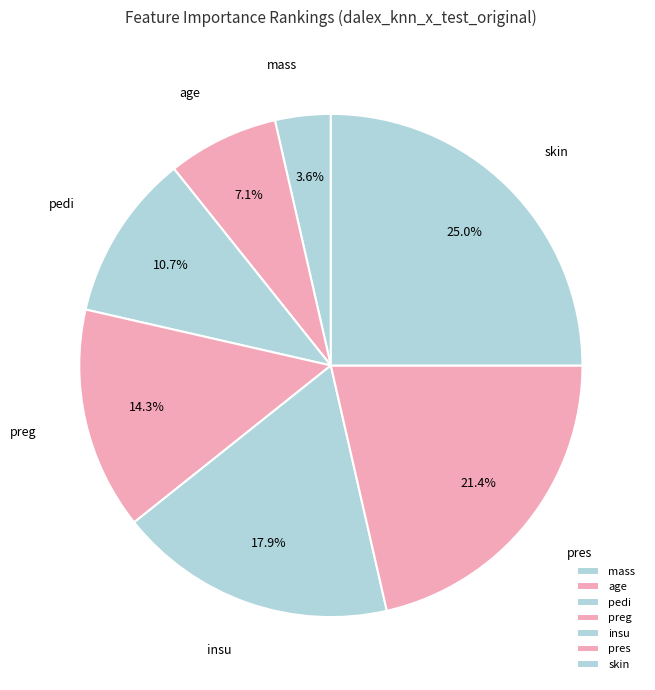

To the nearest percent, what is the combined percentage of mass and skin?

29%